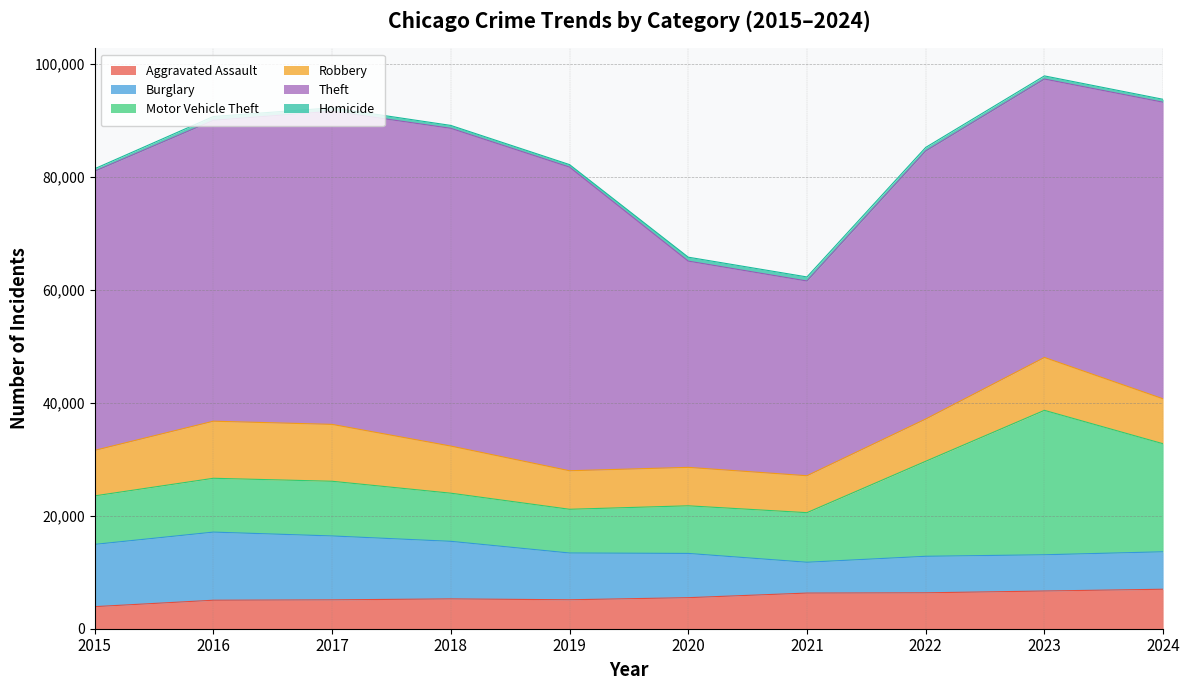

Count the number of data series in this chart.

6